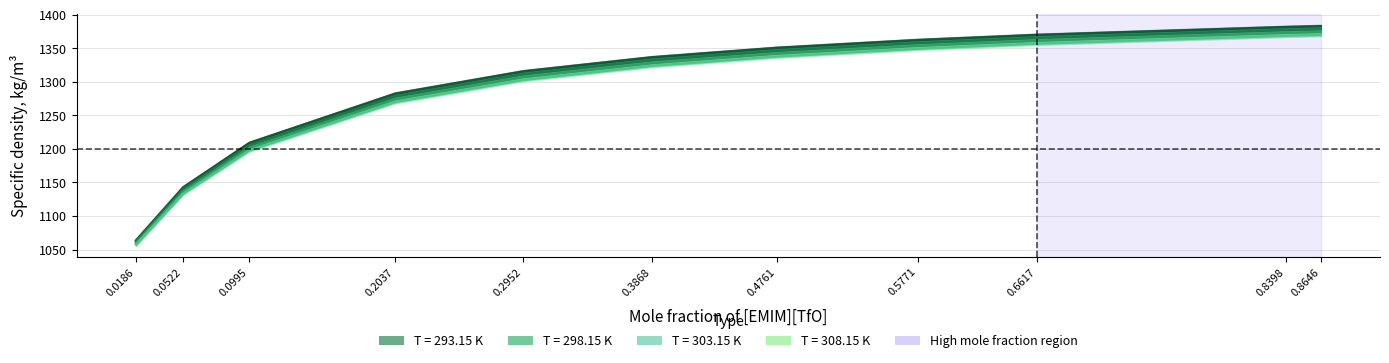

How many values in the 293.15 series are below 1336?

5